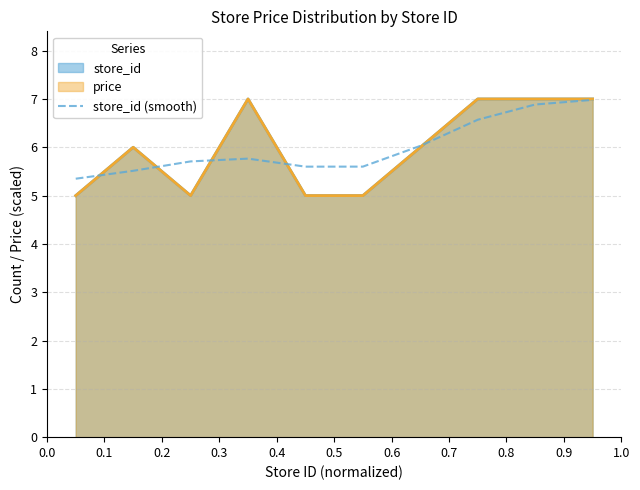

Does the chart display data point markers on the line(s)?

No